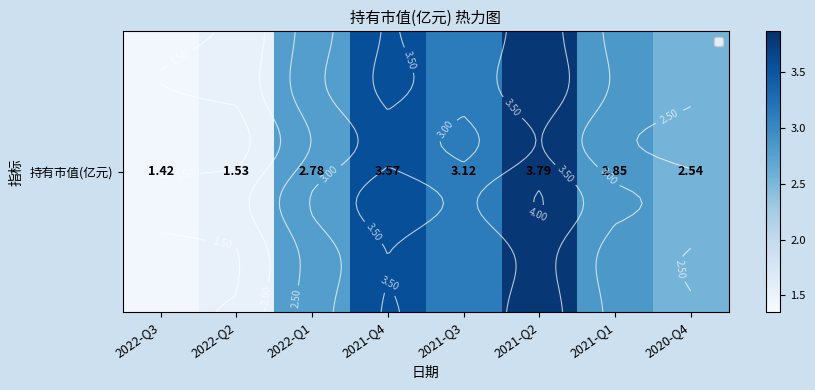

The chart shows a value of 2.3 at 2022-Q3. True or false?

False